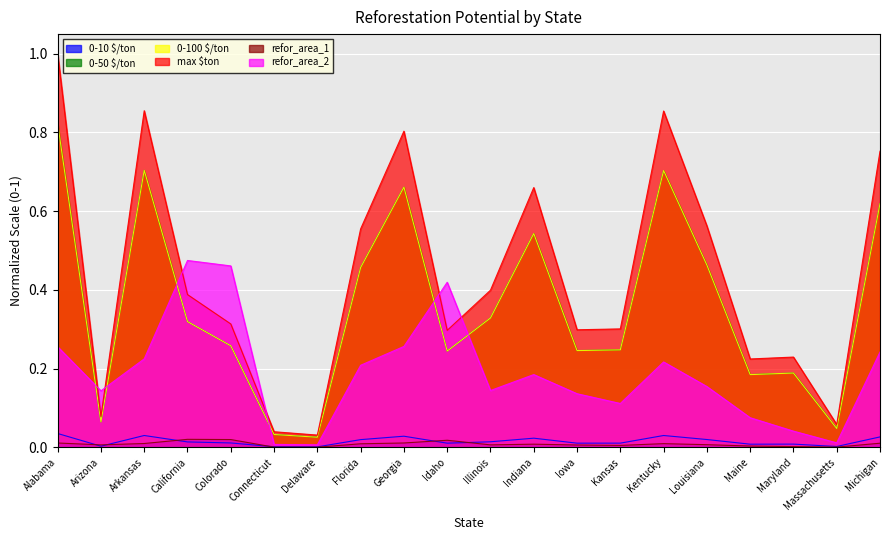

What position from the right is Kentucky?

6